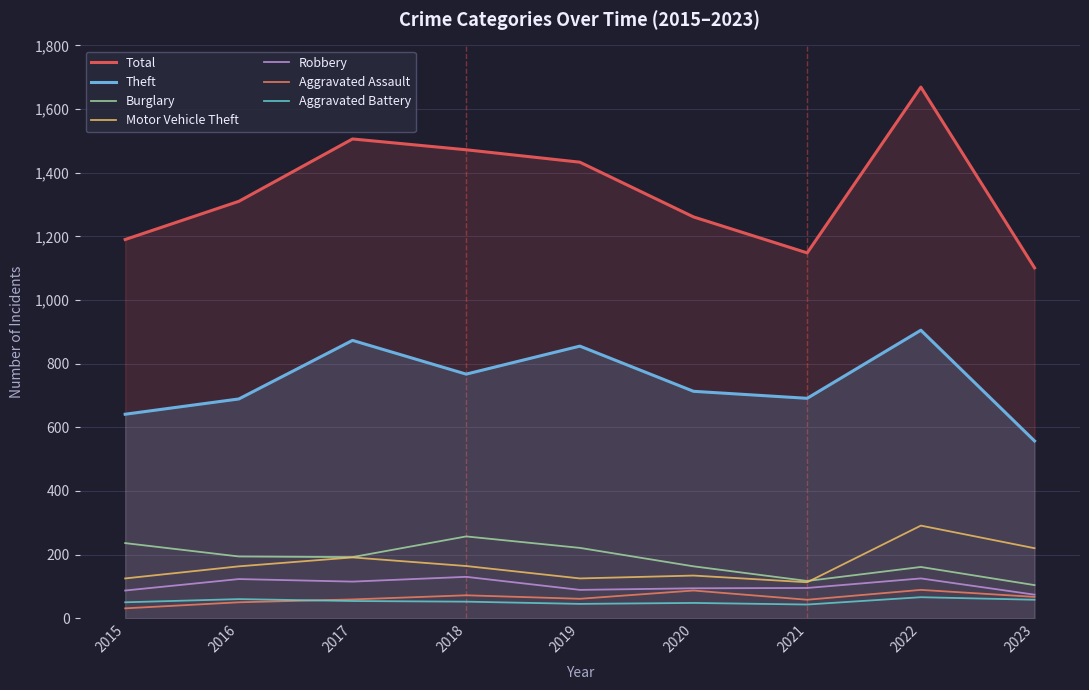

Is the value of Theft at 2017 greater than the value of Total at 2016?

No